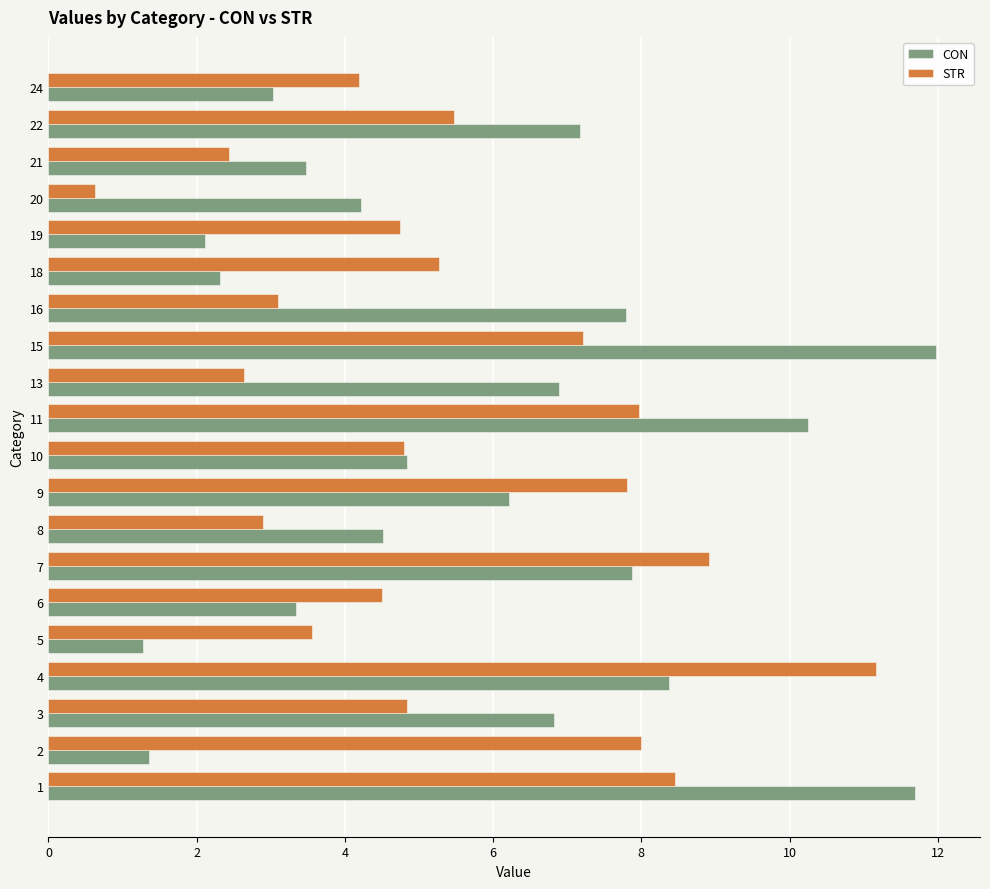

Is it true that STR equals 8.0 at 2?

True